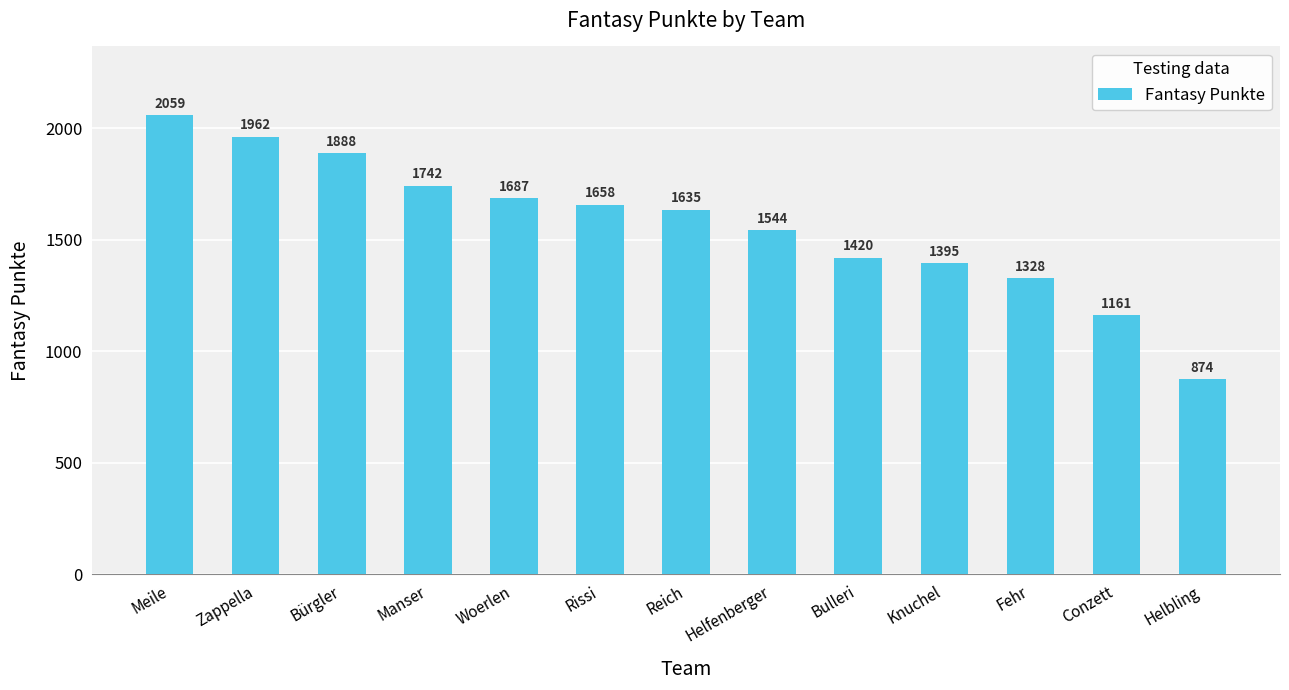

What is the approximate value at Helbling, to the nearest 10?

870